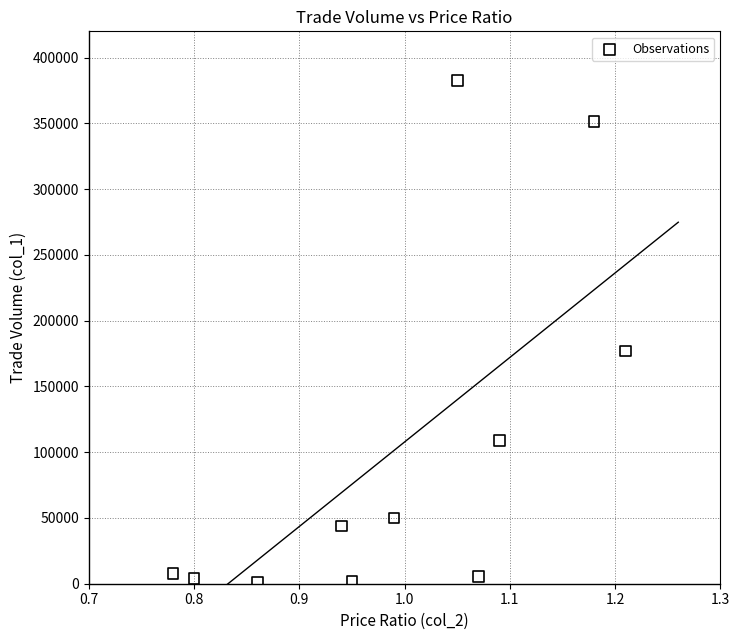

What is the average Y value?

103104